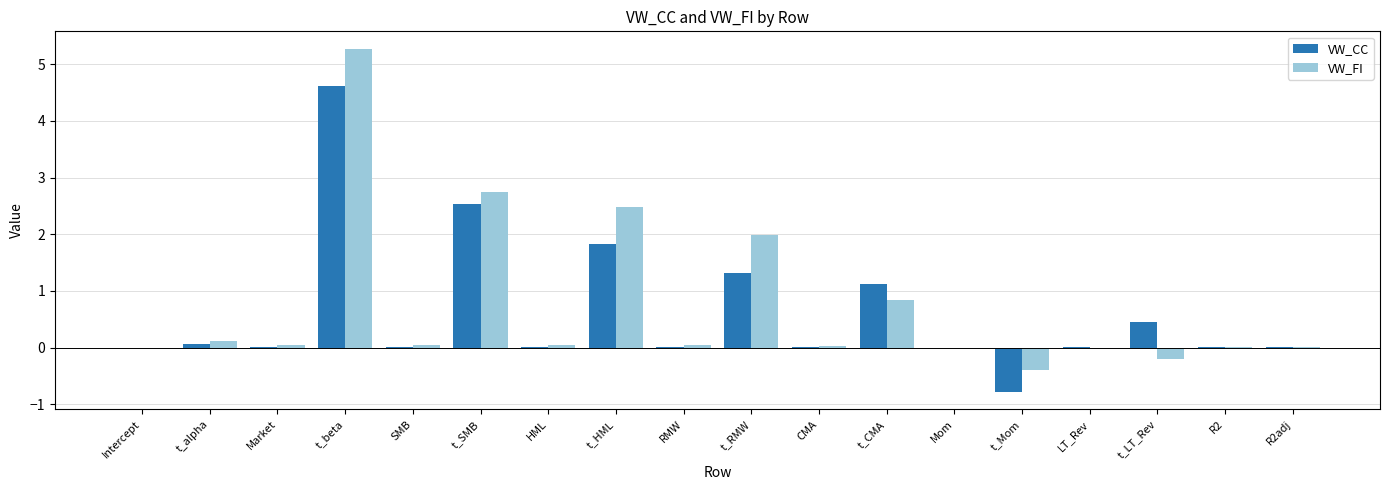

What is the highest value of the VW_FI series?

5.3